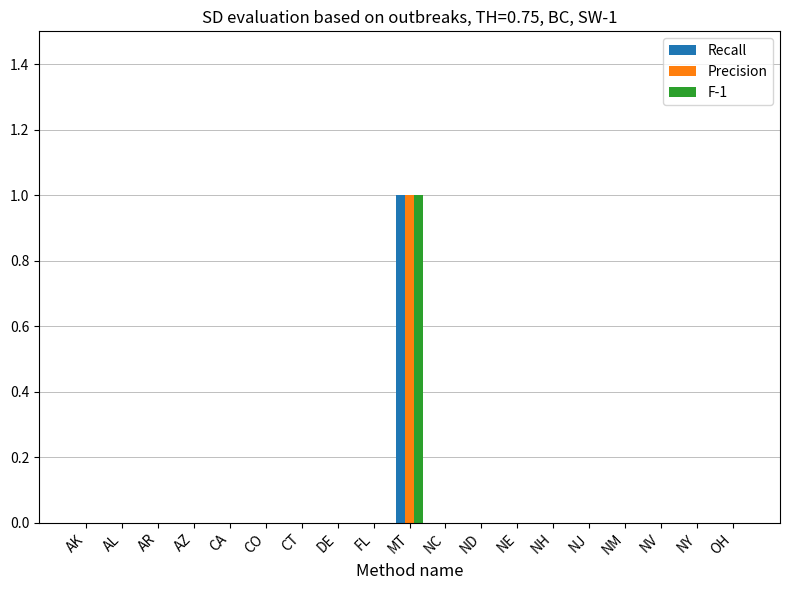

Count the Precision values in the range 0 to 1.

19